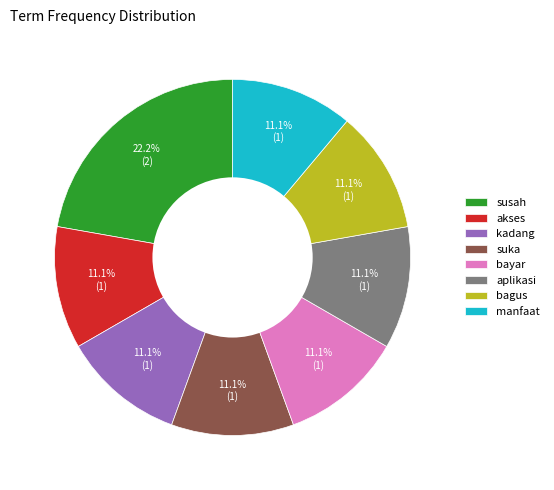

What is the largest slice in the pie chart?

susah